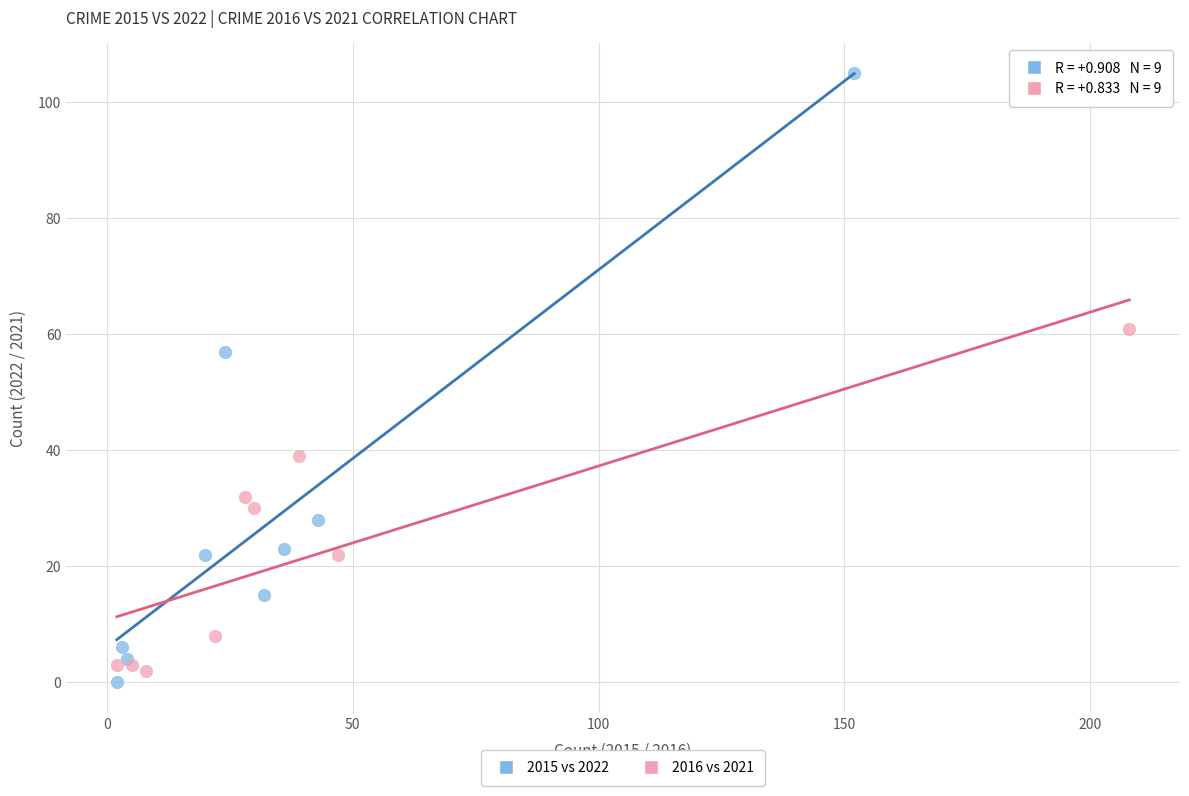

Which series contains the highest Y value?

2015 vs 2022